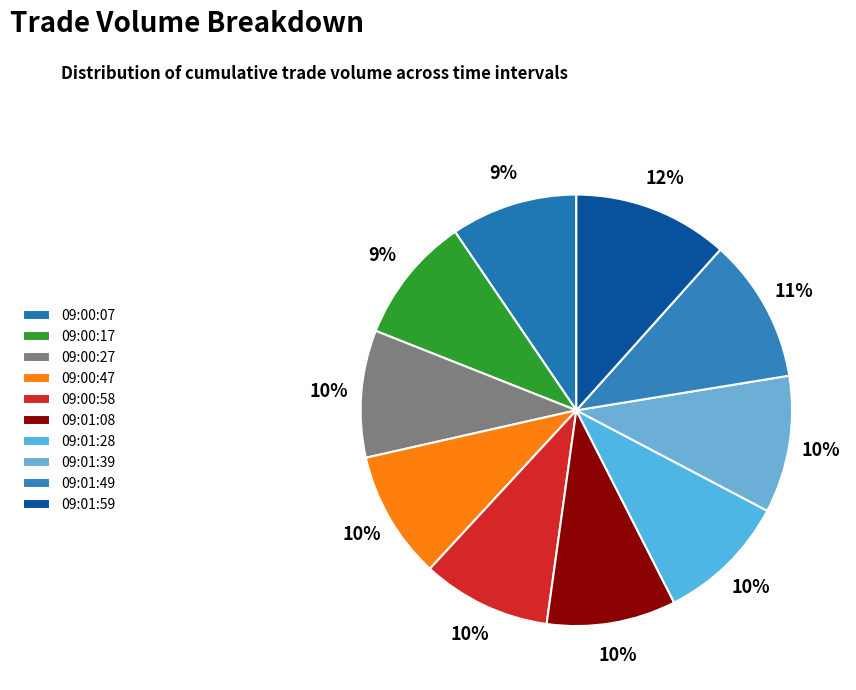

Rank the categories by value from highest to lowest.

09:01:59, 09:01:49, 09:01:39, 09:01:28, 09:01:08, 09:00:58, 09:00:47, 09:00:27, 09:00:07, 09:00:17